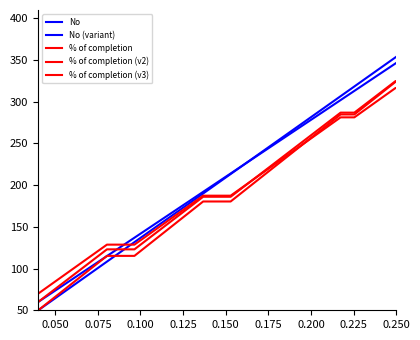

Does the chart have visible grid lines?

No